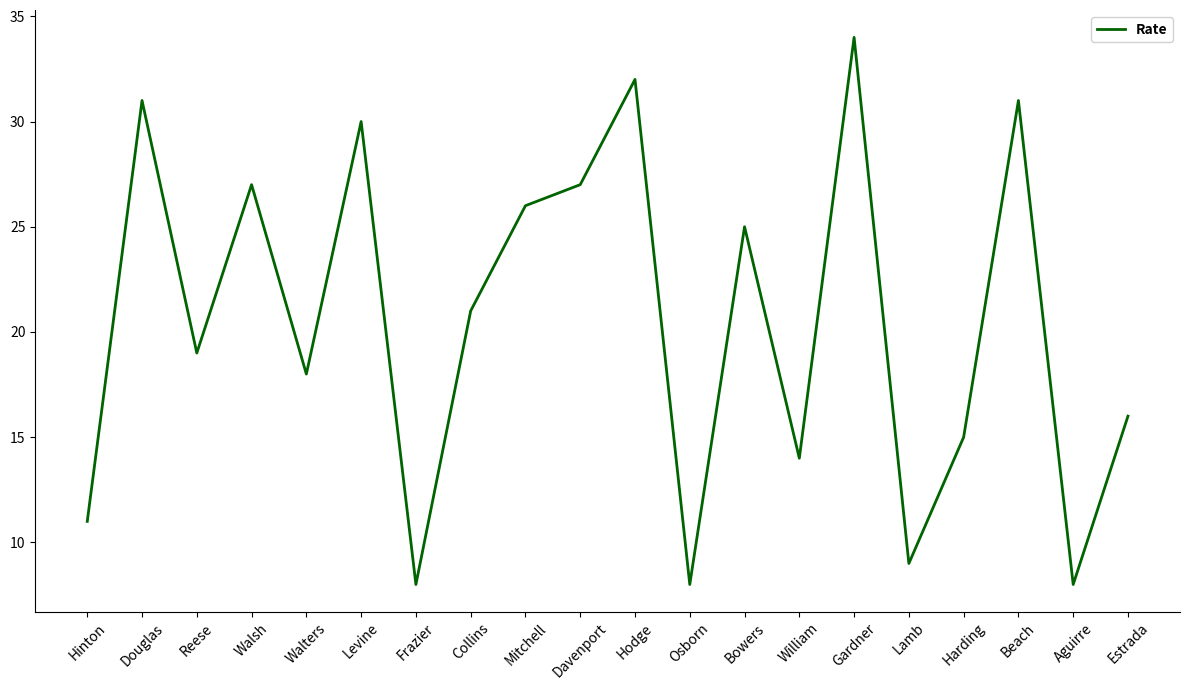

Approximately how many times larger is the value at Davenport compared to Douglas?

0.9